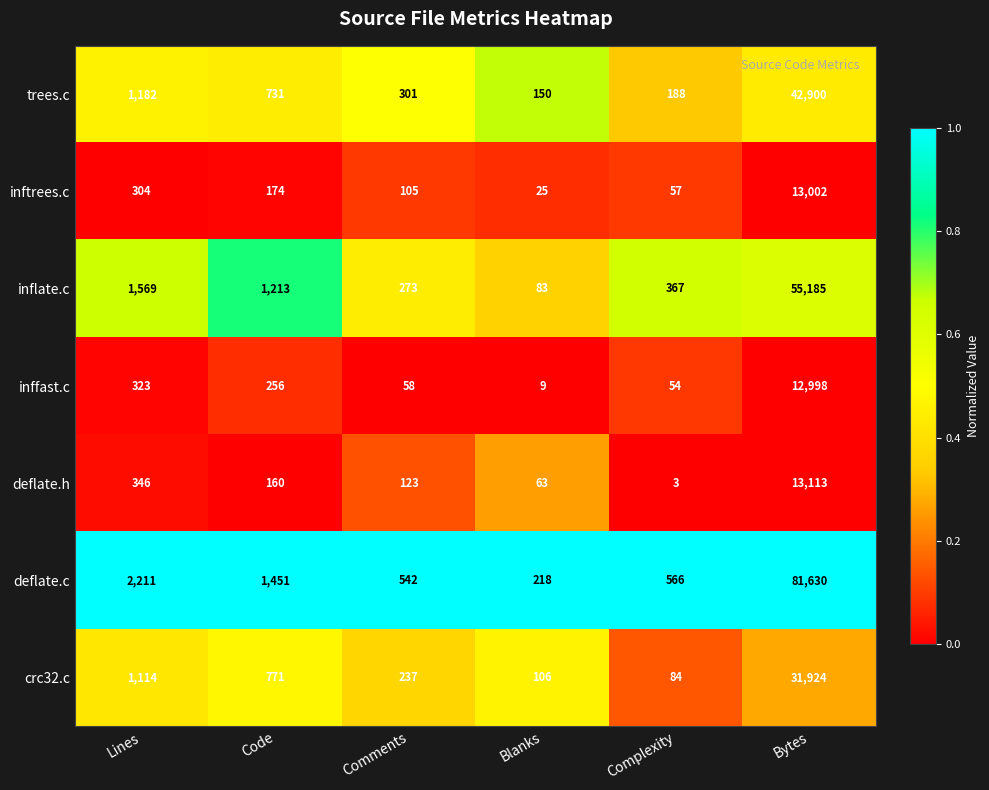

List the series in order of their peak value, highest first.

deflate.c, inflate.c, trees.c, crc32.c, deflate.h, inftrees.c, inffast.c